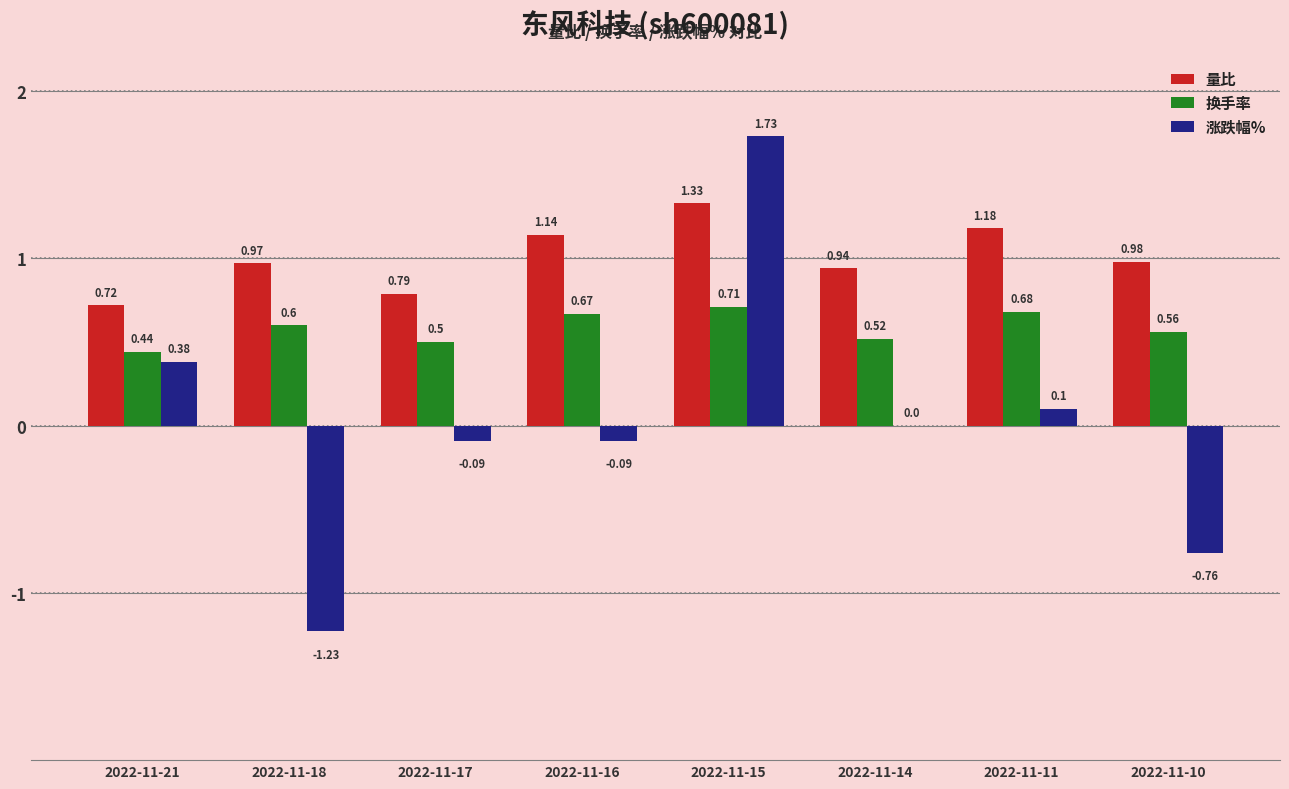

Which series has the largest total across all categories?

量比